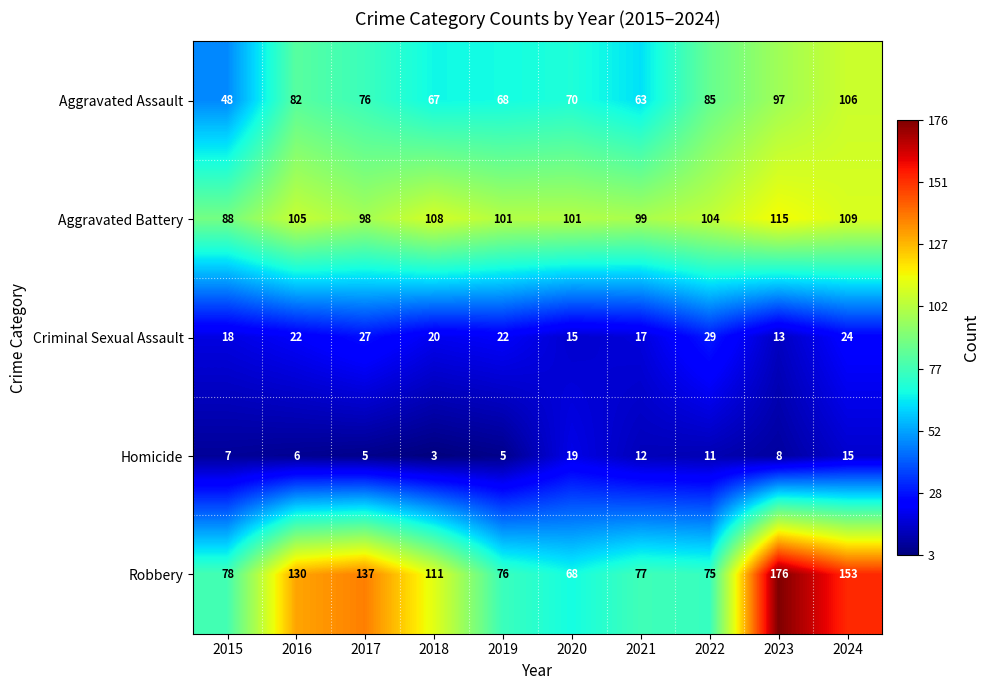

What is the sum of the Homicide values at 2015 and 2018?

10